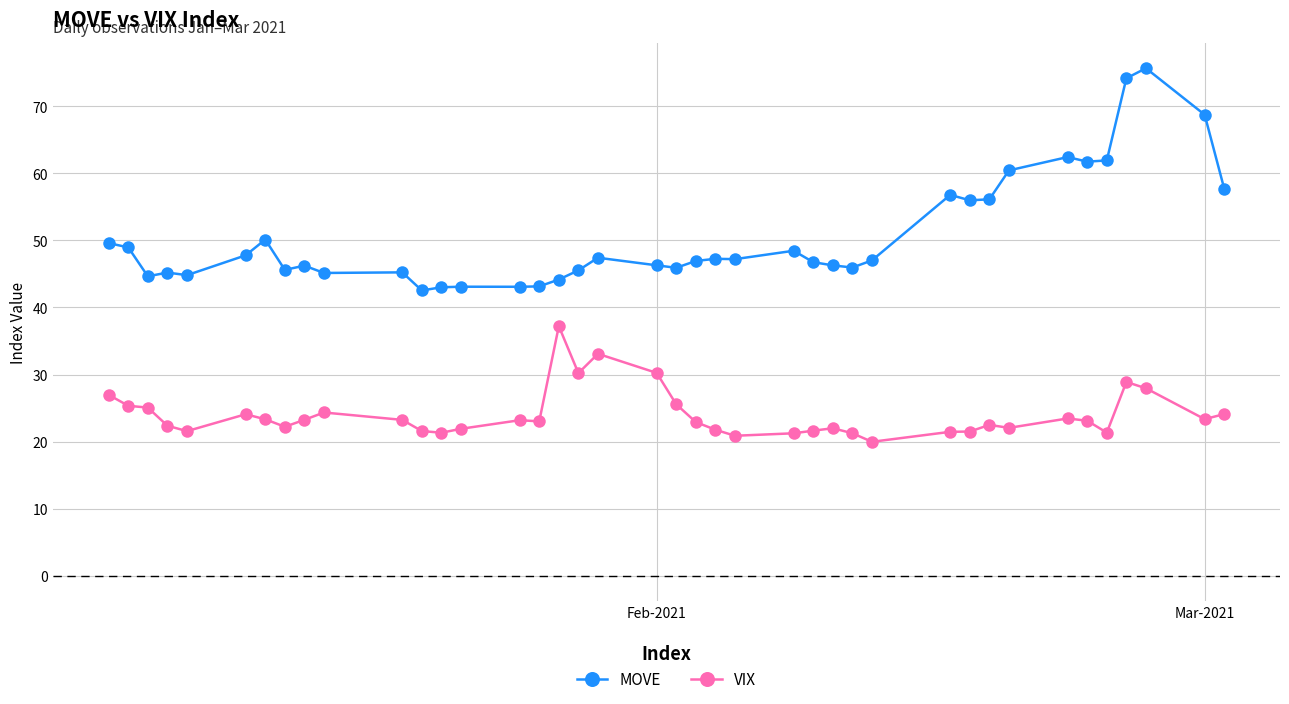

What is the highest value of the VIX series?

37.2